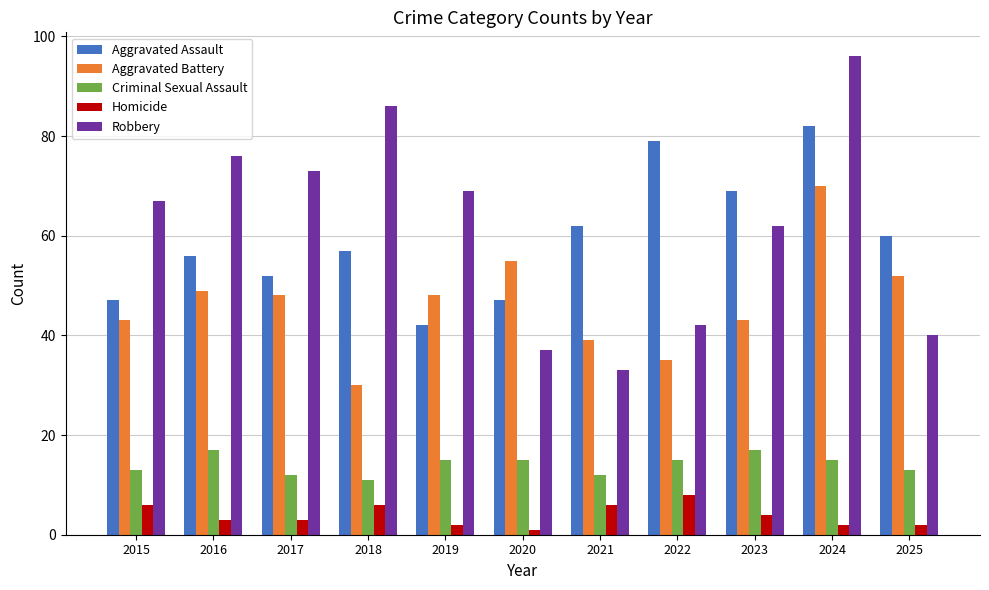

What is the average value of the Aggravated Assault series?

59